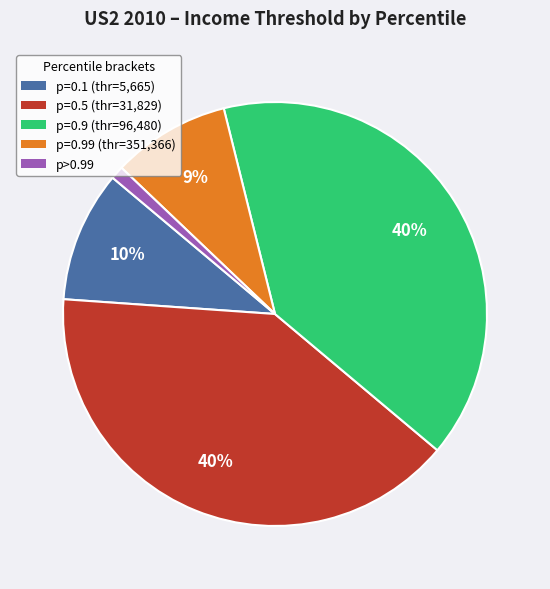

How many slices are in this pie chart?

5